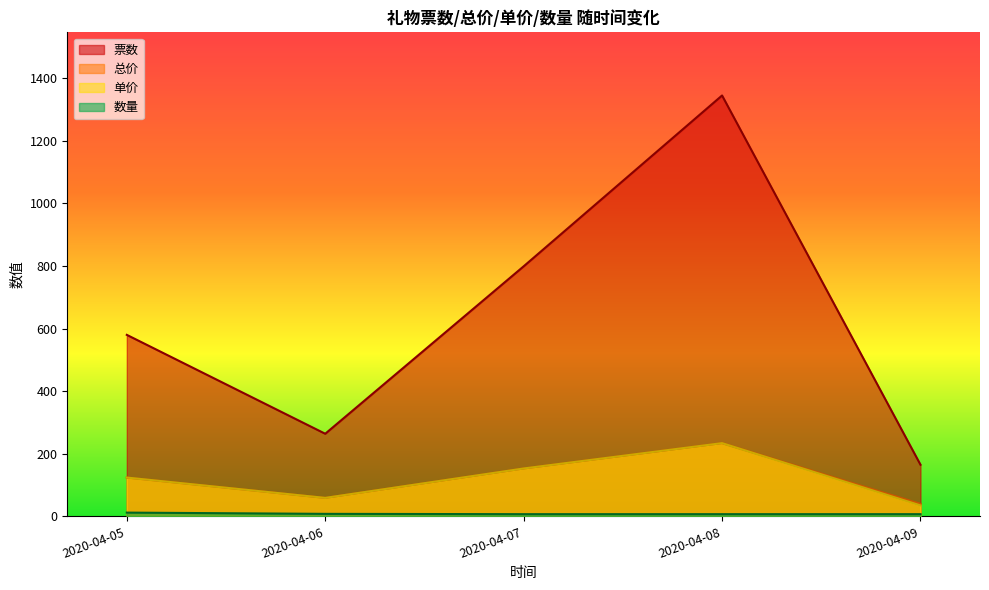

List the labels in order of 单价 value, largest first.

2020-04-08, 2020-04-07, 2020-04-05, 2020-04-06, 2020-04-09